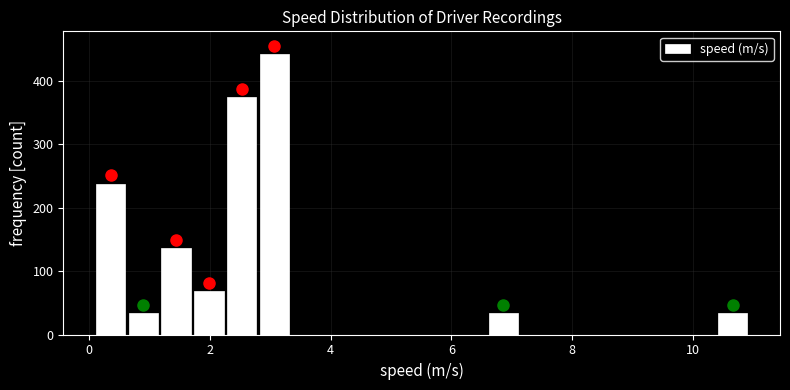

Read against the x-axis, roughly where is the centre of the tallest bar?

3.0